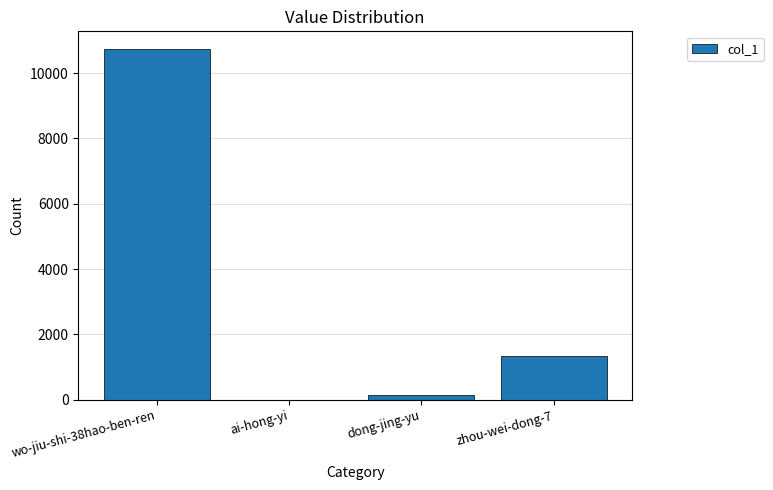

The value at zhou-wei-dong-7 is 344. True or false?

False